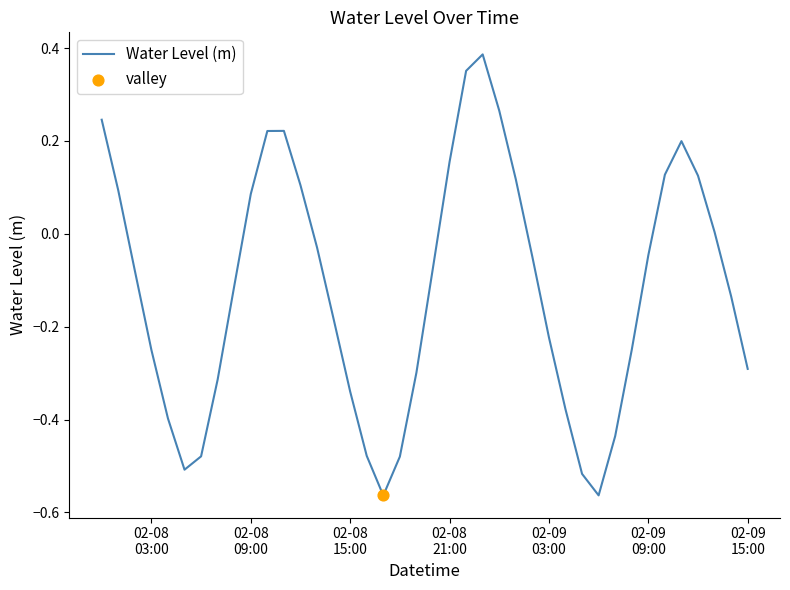

What is the difference between the maximum and minimum values?

0.9